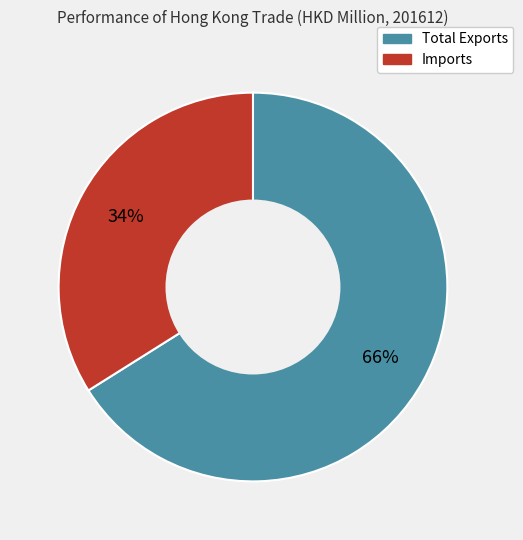

To the nearest percent, what percentage of the pie is Total Exports?

66%